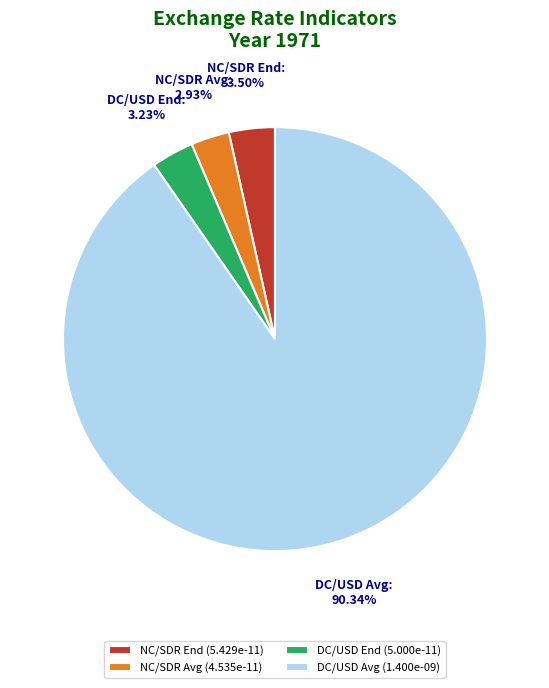

Is there any slice that represents more than half of the pie?

Yes